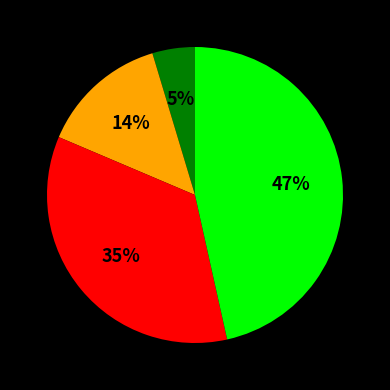

Is there any slice that represents more than half of the pie?

No